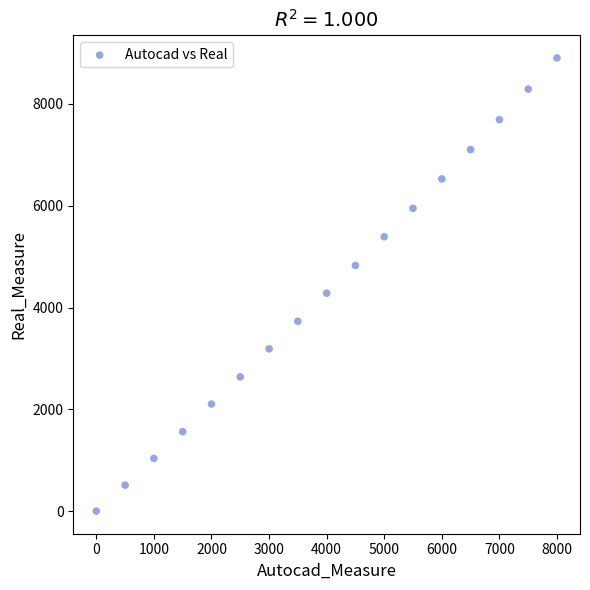

What is the range of Y values (max minus min)?

8906